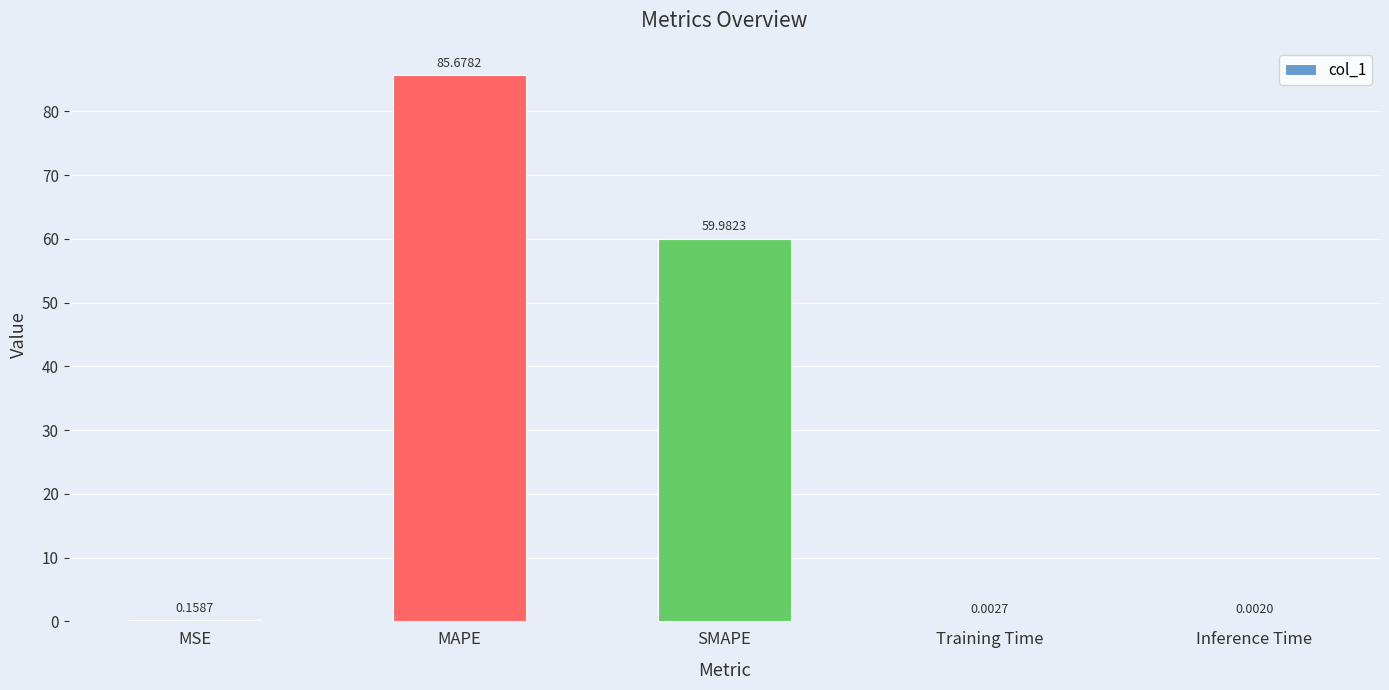

What is the change in value from SMAPE to Inference Time?

-60.0